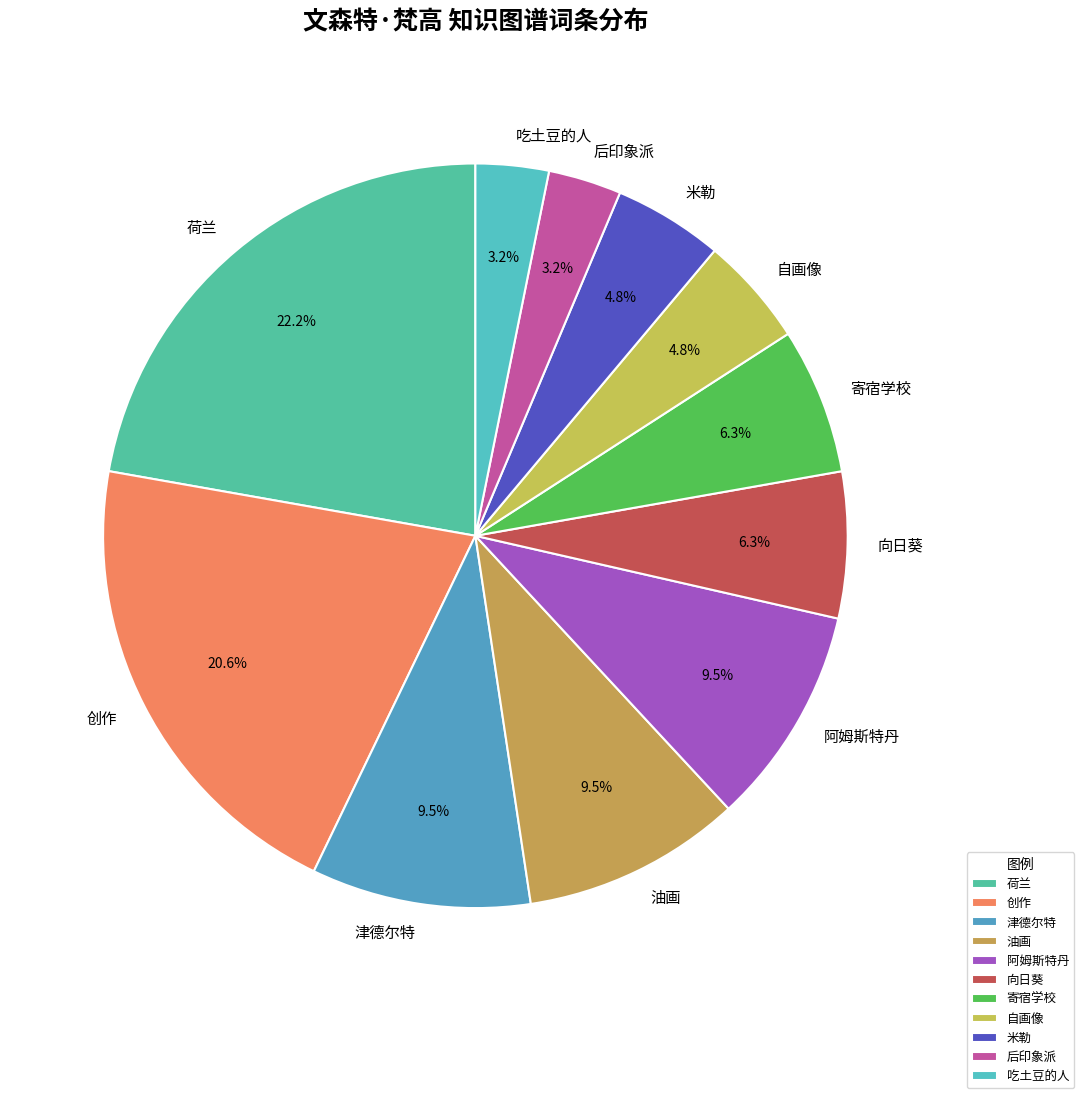

To the nearest percent, what is the difference between the largest and smallest slice percentages?

19%